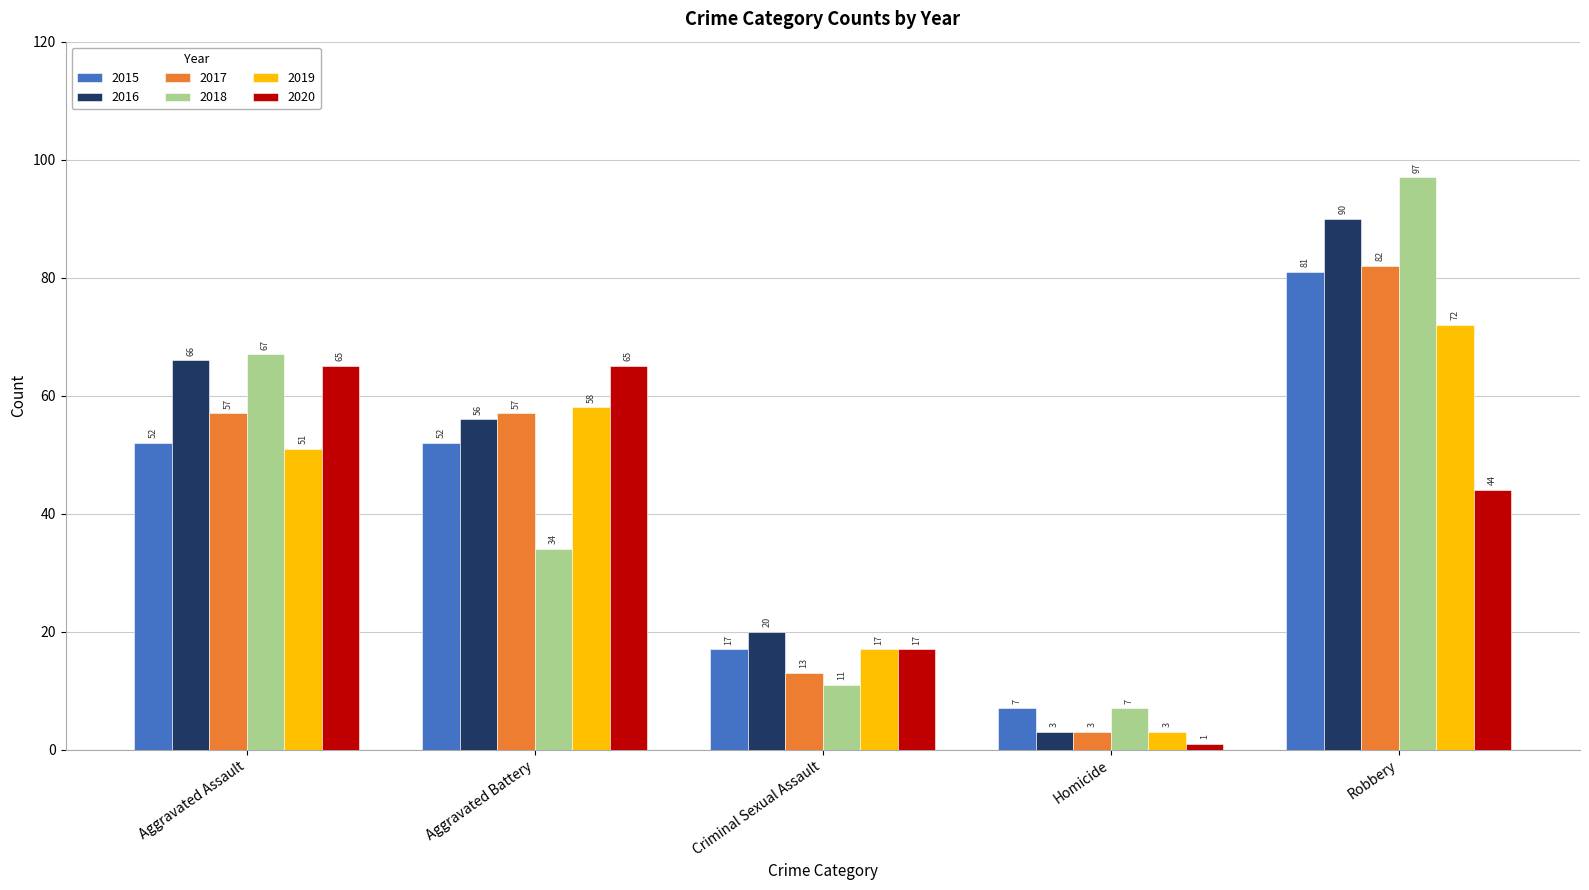

How many series are shown in this chart?

6